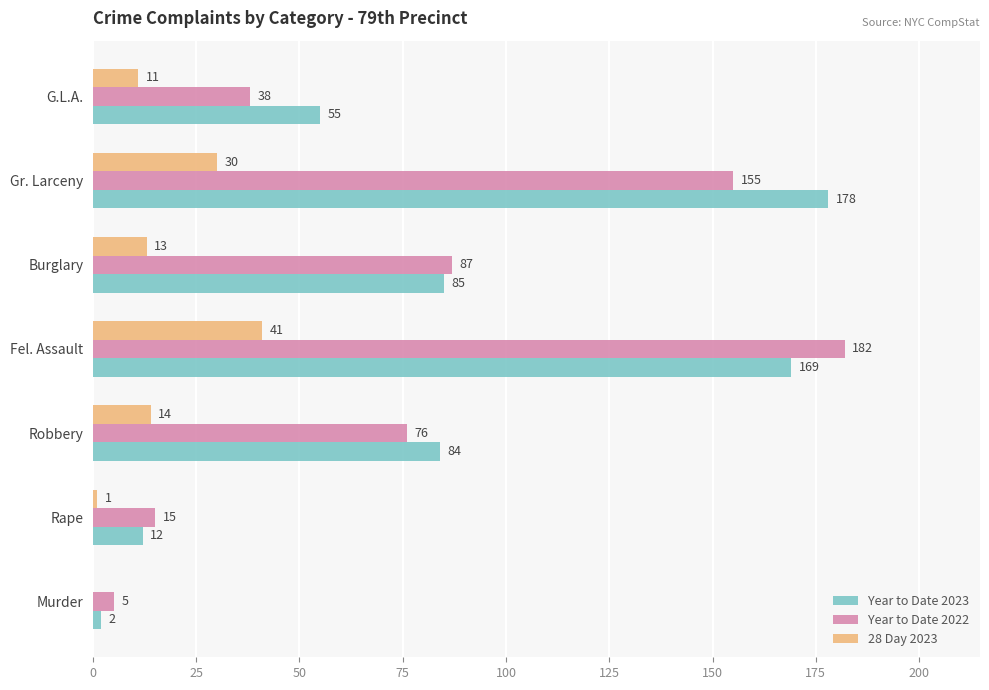

What are all the series names shown in the legend?

Year to Date 2023, Year to Date 2022, 28 Day 2023